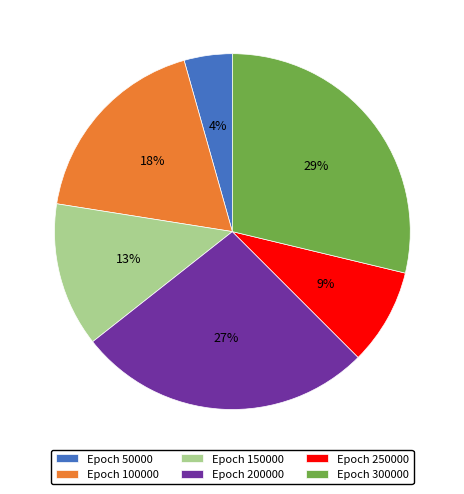

The Epoch 100000 slice represents 13% of the pie. True or false?

False